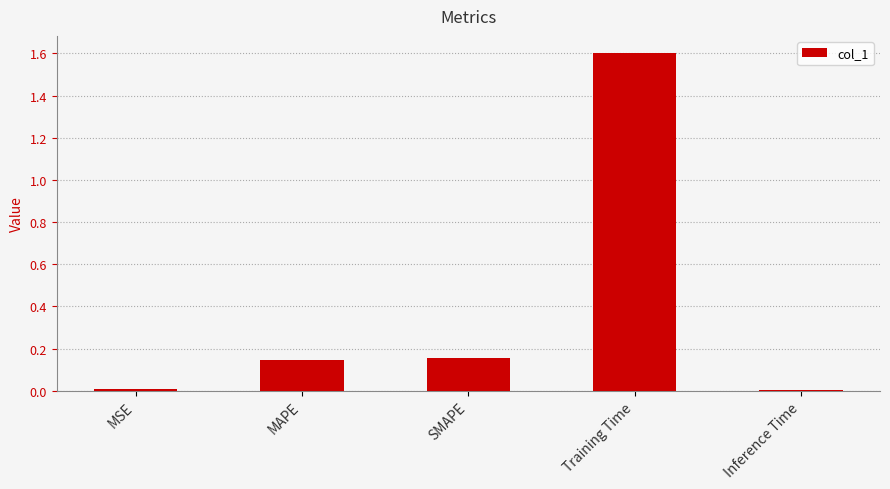

The chart shows a value of 0.0 at MSE. True or false?

True